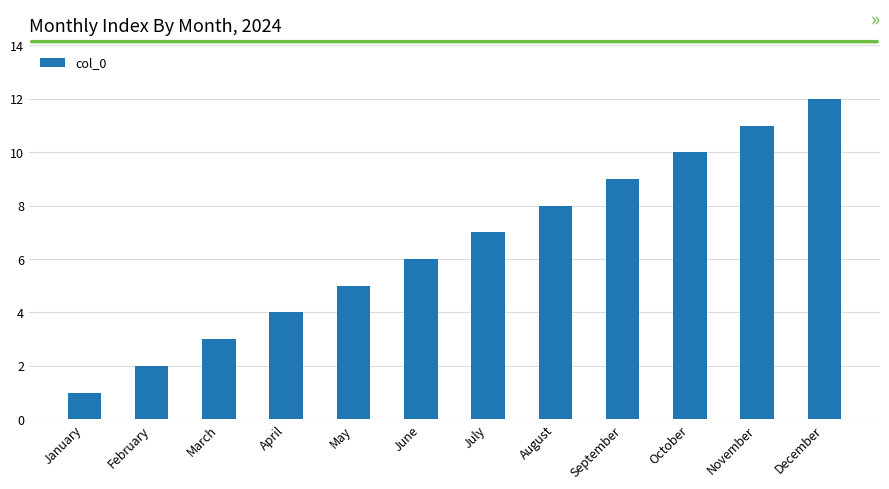

At which label is the value closest to 6?

June